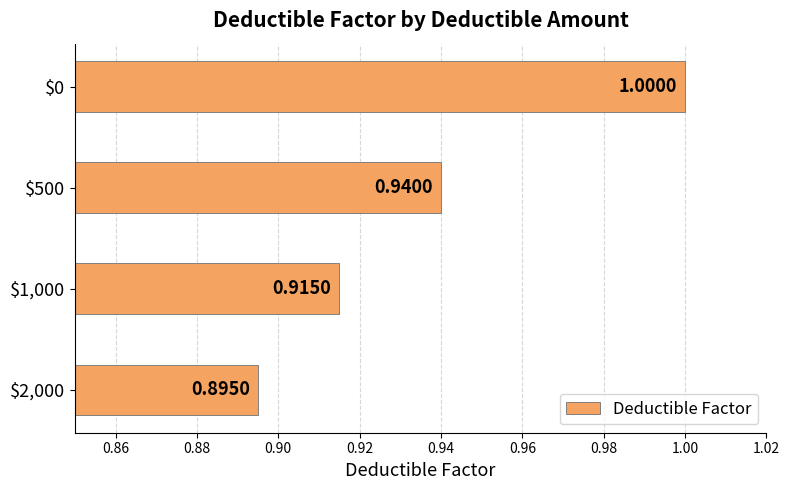

What is the sum of all values?

3.8